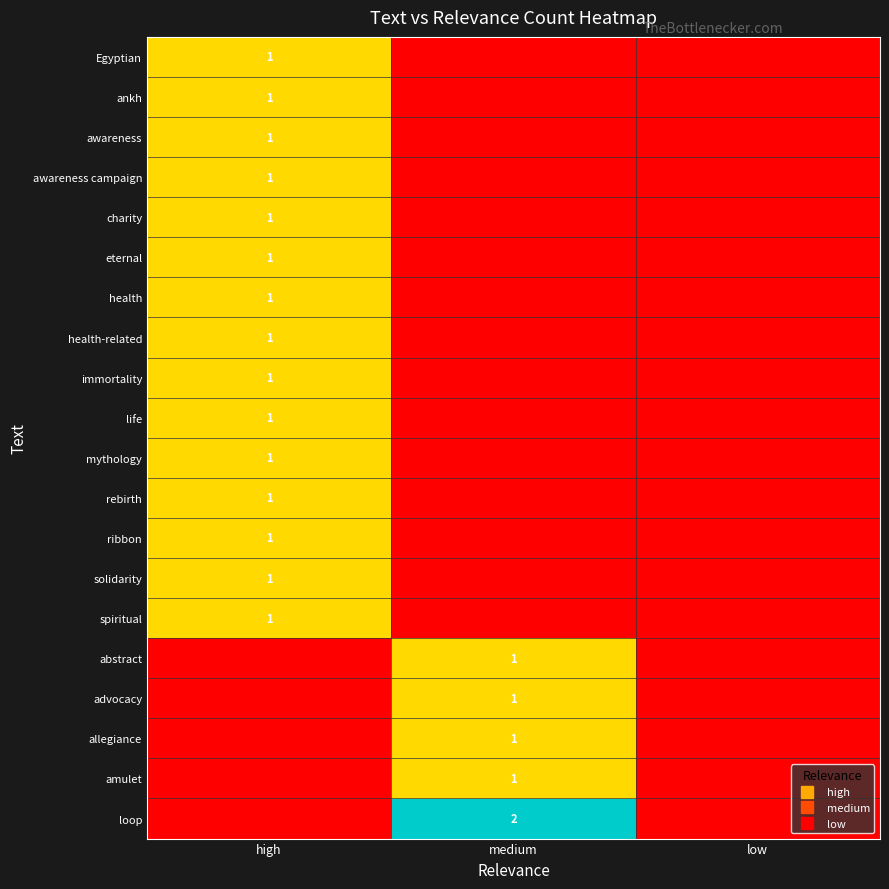

Which category has the lowest value across all series?

medium